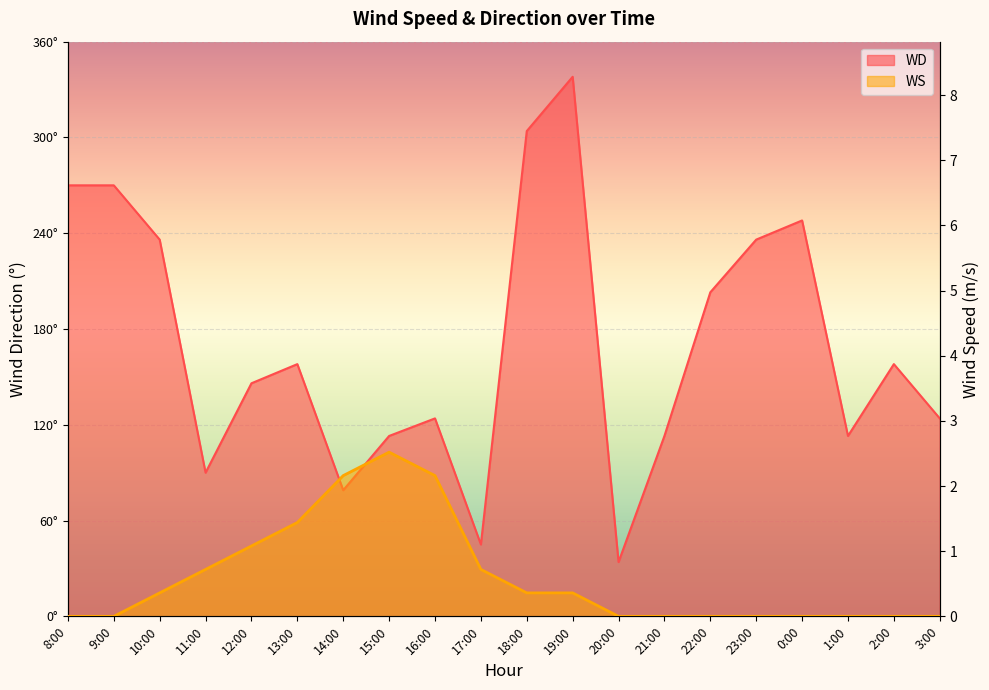

What is the total value across all series at 2:00?

158.0